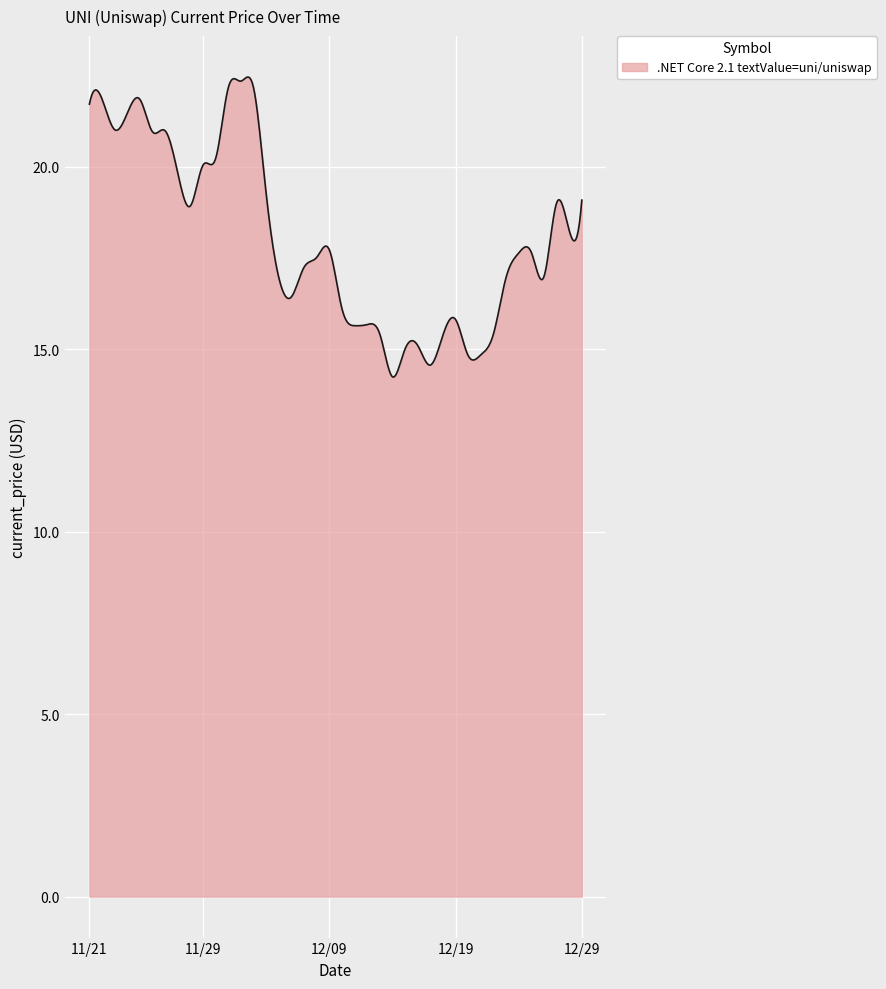

What is the greatest value displayed?

22.5